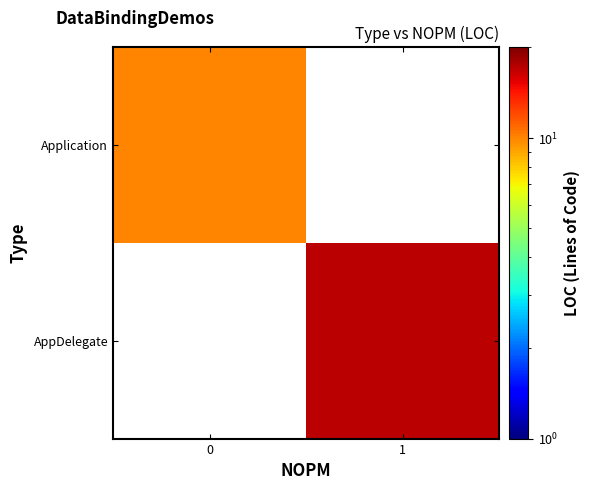

At how many categories does at least one series exceed 10?

1